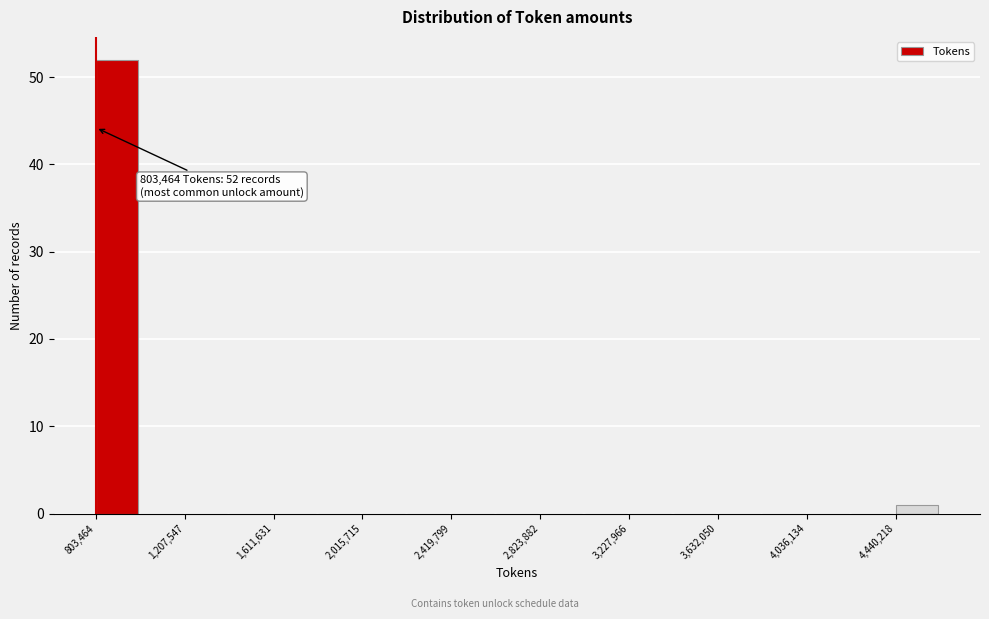

Over which range of the x-axis is the bar tallest?

800000 to 1000000